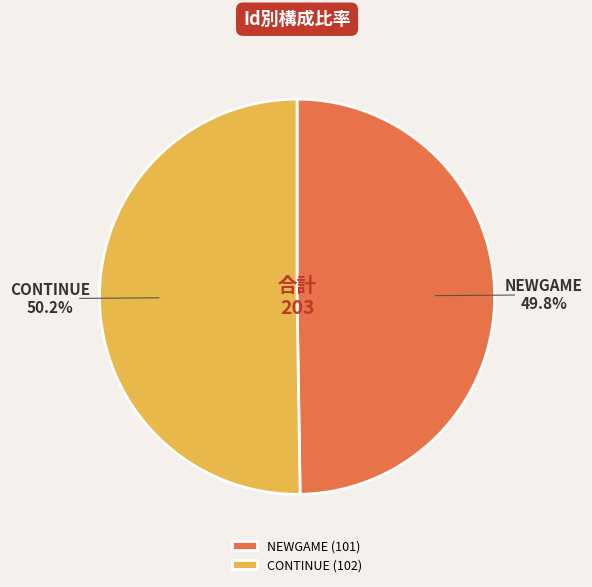

Approximately how many times larger is the value at NEWGAME compared to CONTINUE?

1.0